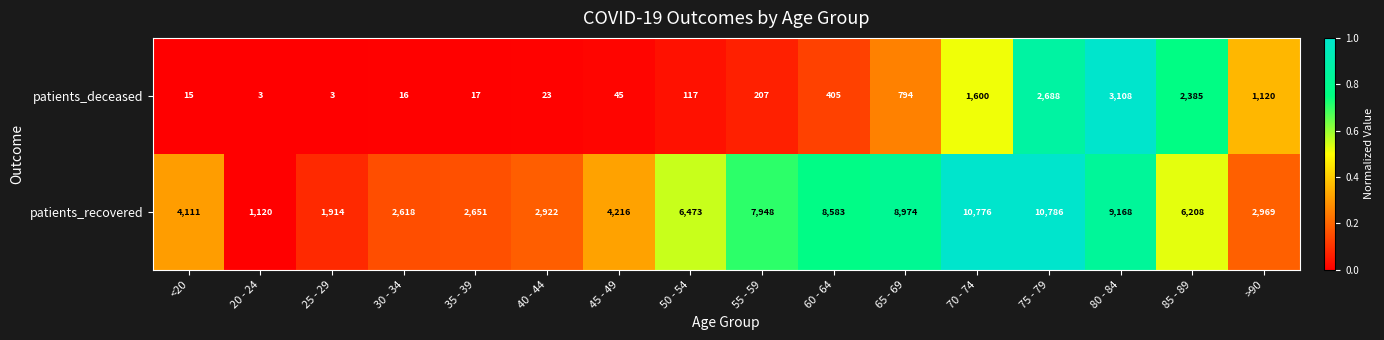

What is the highest value of the patients_recovered series?

10786